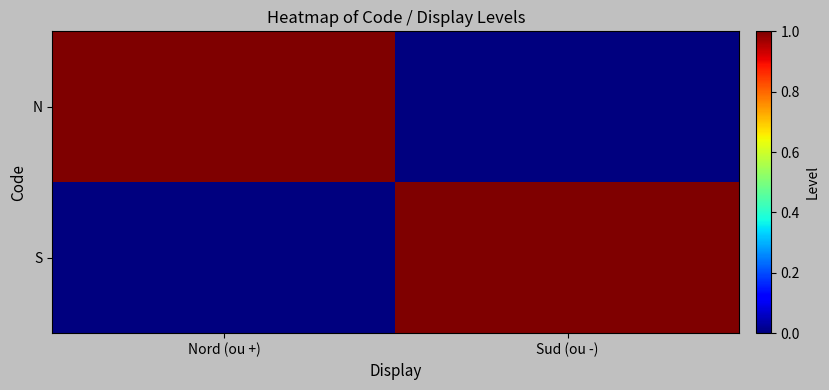

Reading left to right, list all the values displayed in this chart.

N: Nord (ou +)=1	Sud (ou -)=0
S: Nord (ou +)=0	Sud (ou -)=1